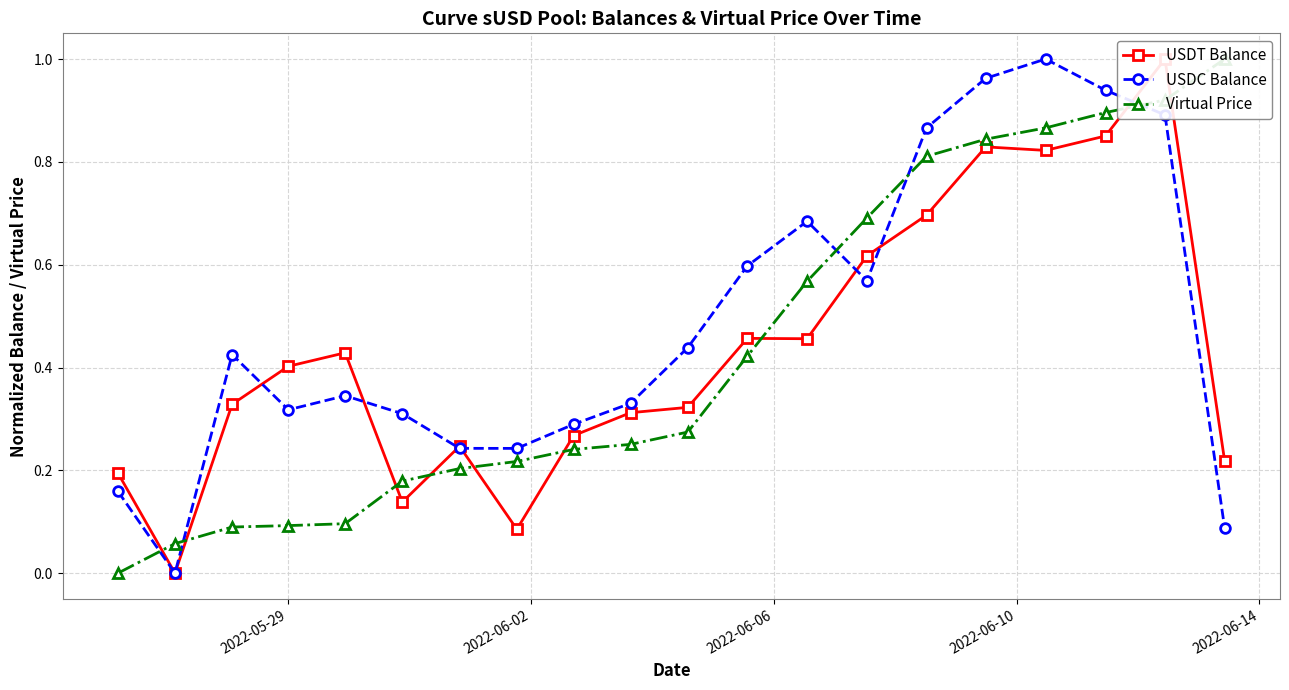

True or false: USDC Balance has more than 1 interior local peaks.

True